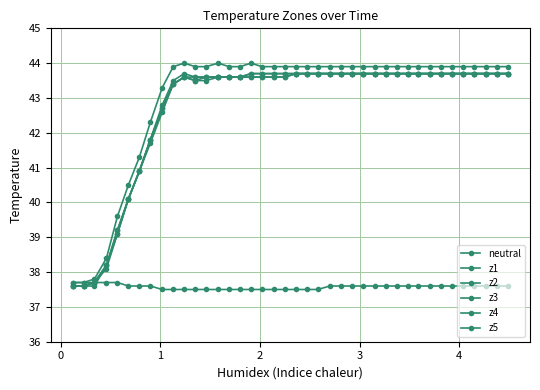

True or false: z4 and z3 intersect in this chart.

False